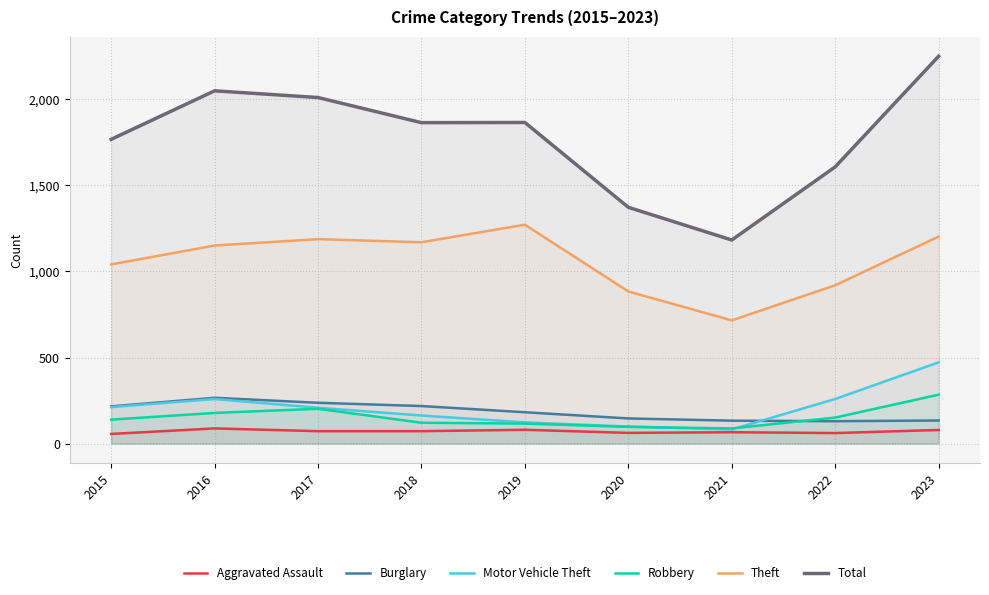

How many interior local peaks does the Total series have?

2